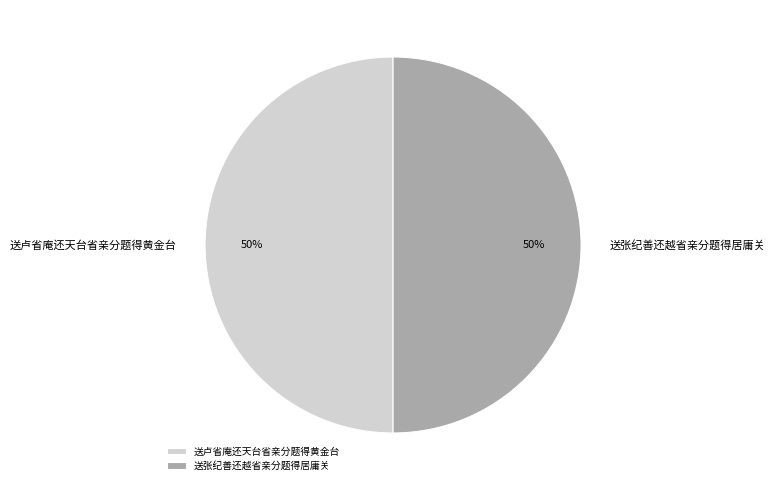

To the nearest percent, what portion does 送张纪善还越省亲分题得居庸关 represent?

50%